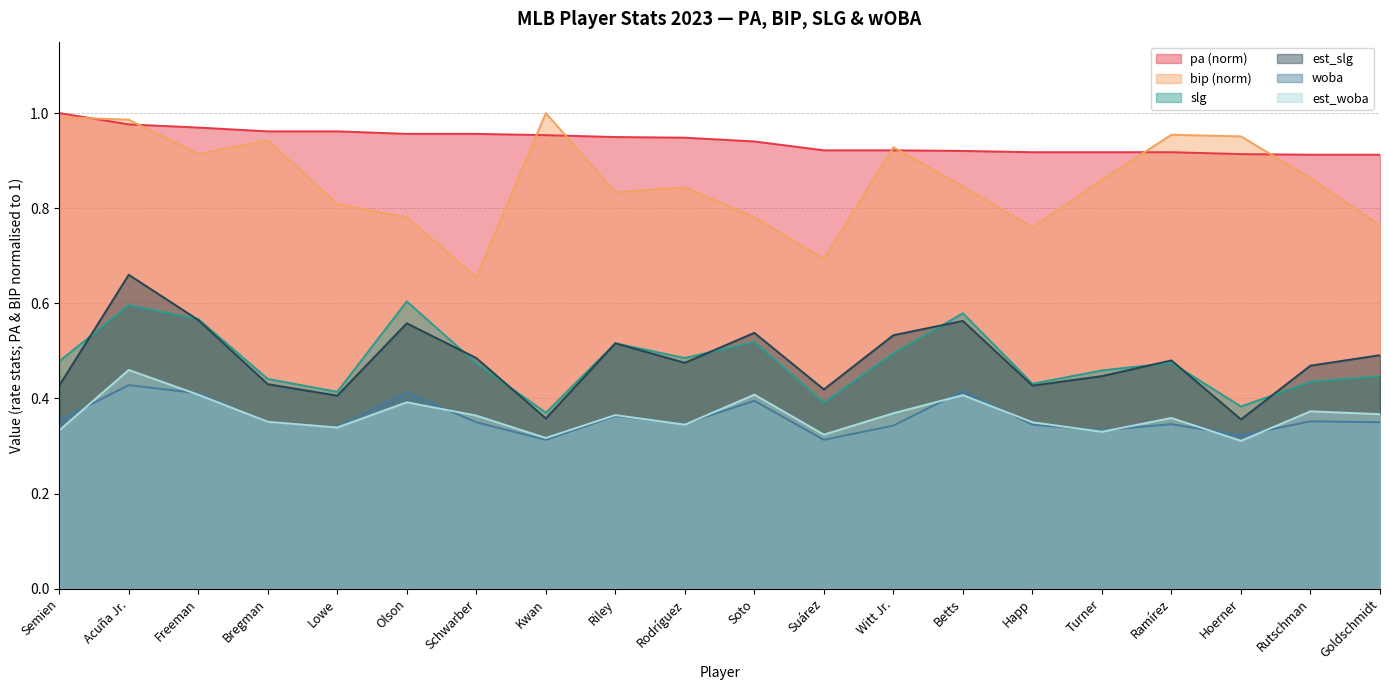

Between Acuña Jr. and Bregman, which series saw the biggest shift?

est_slg